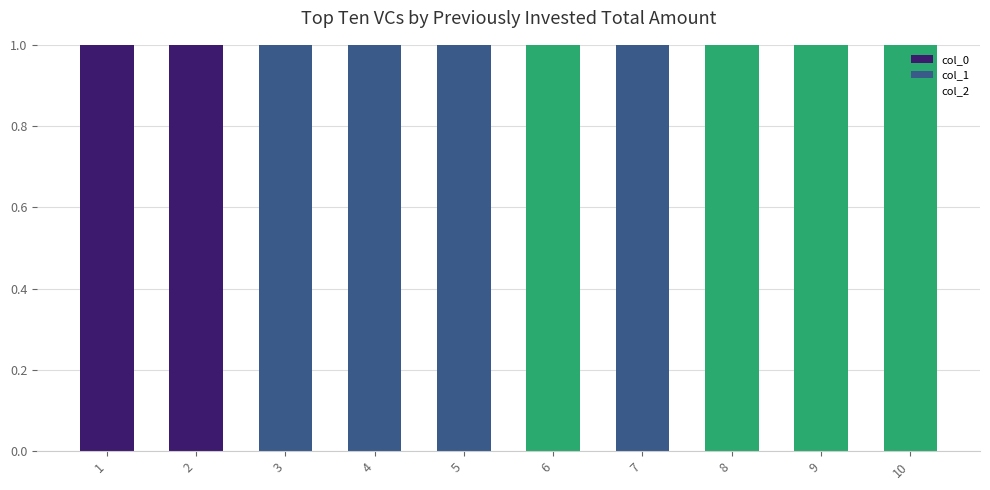

Is it true that col_0 equals 0 at 1?

False